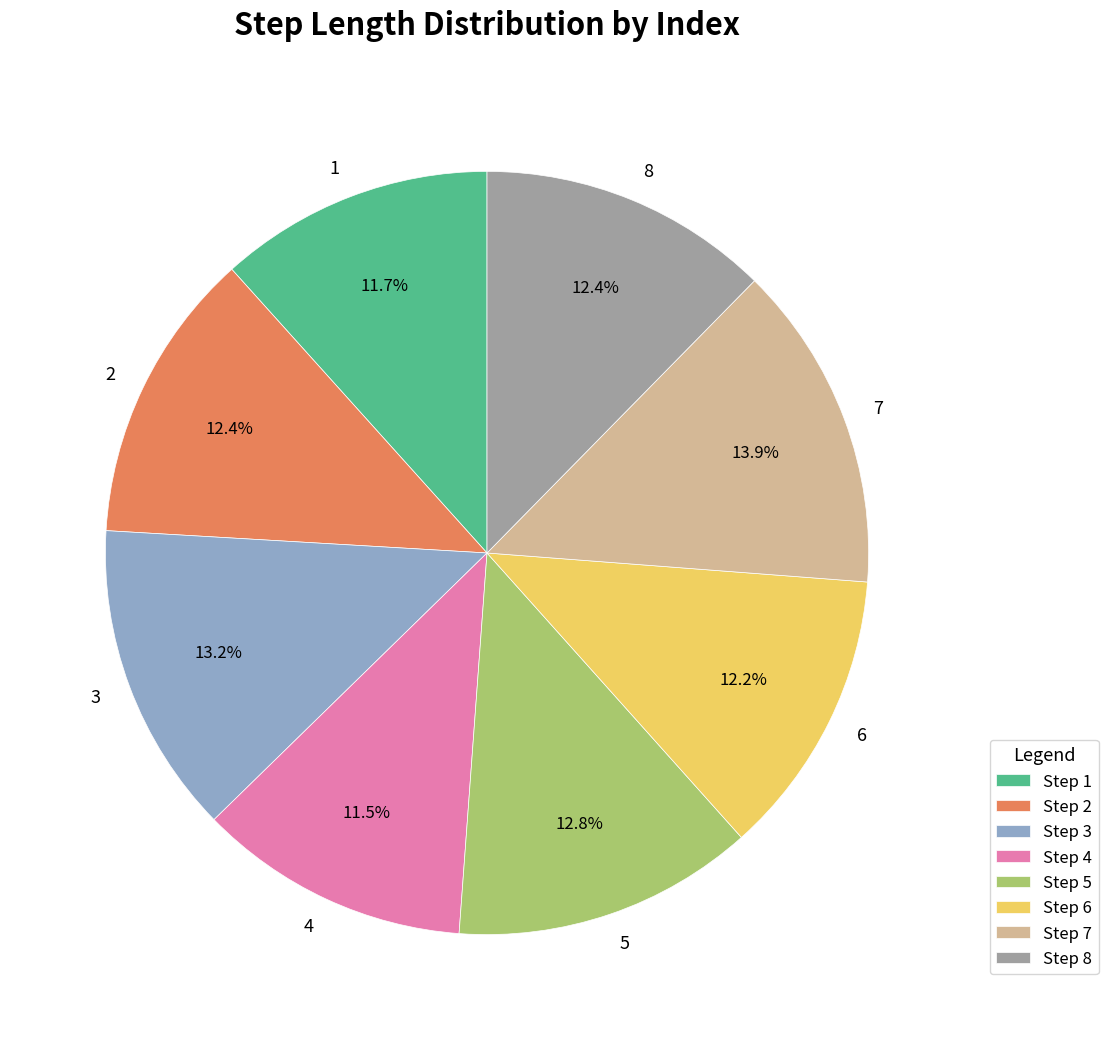

Which has a higher value, 8 or 3?

3